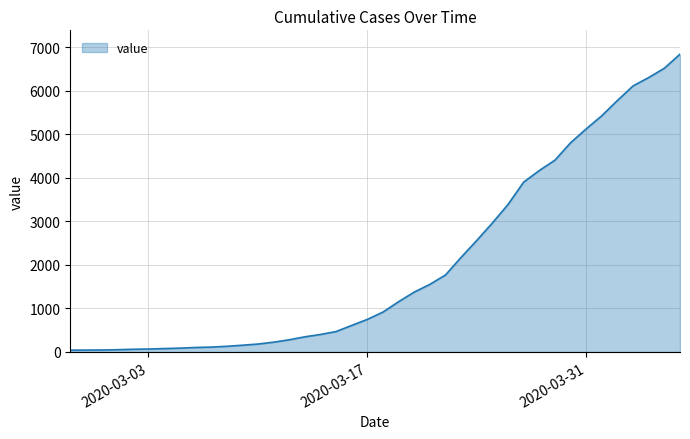

Count the number of data series in this chart.

1